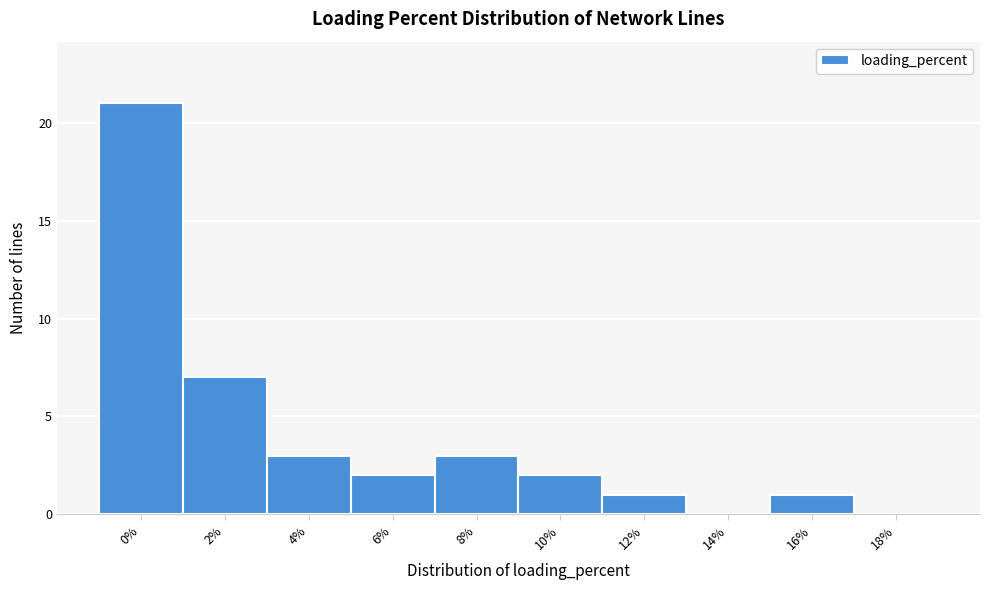

Reading left to right, transcribe all the data shown in this chart.

0%=21	2%=7	4%=3	6%=2	8%=3	10%=2	12%=1	14%=0	16%=1	18%=0